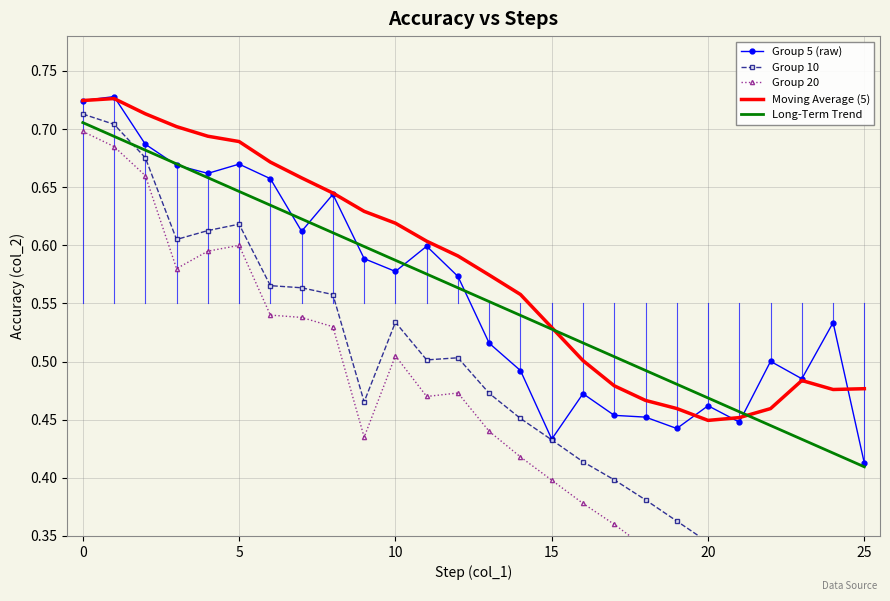

What is the difference between the Long-Term Trend values at 9 and 18?

0.1